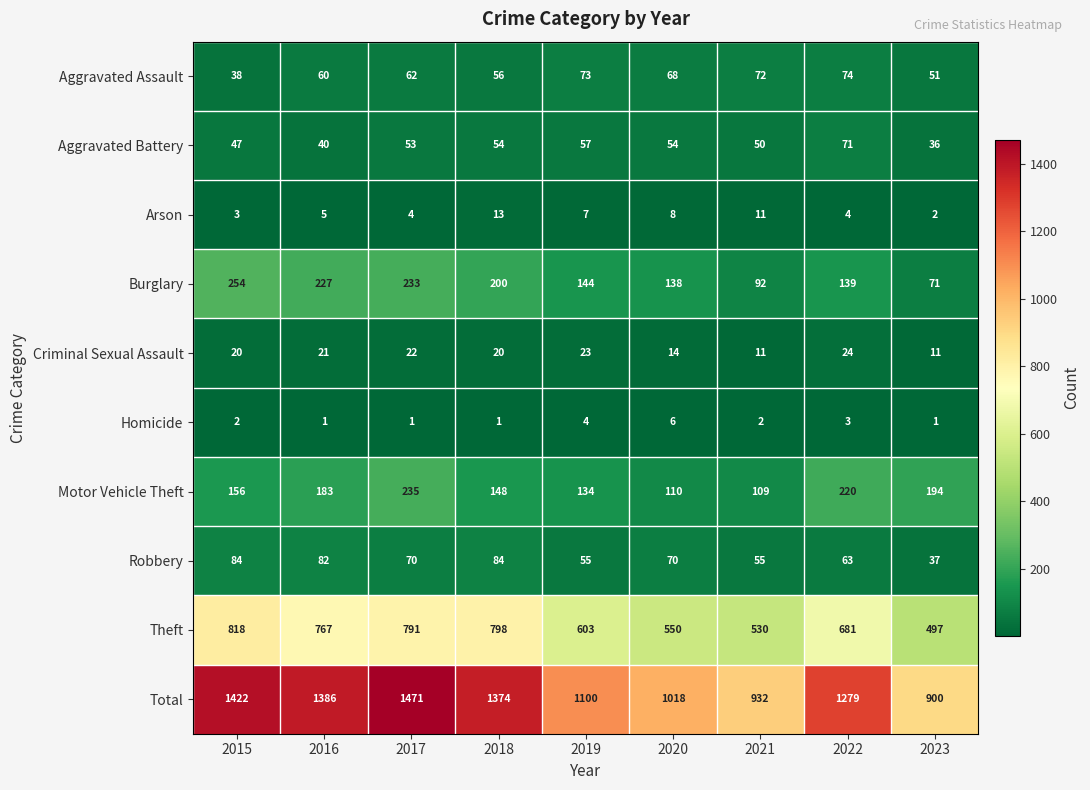

At which label is Homicide closest to 3?

2022